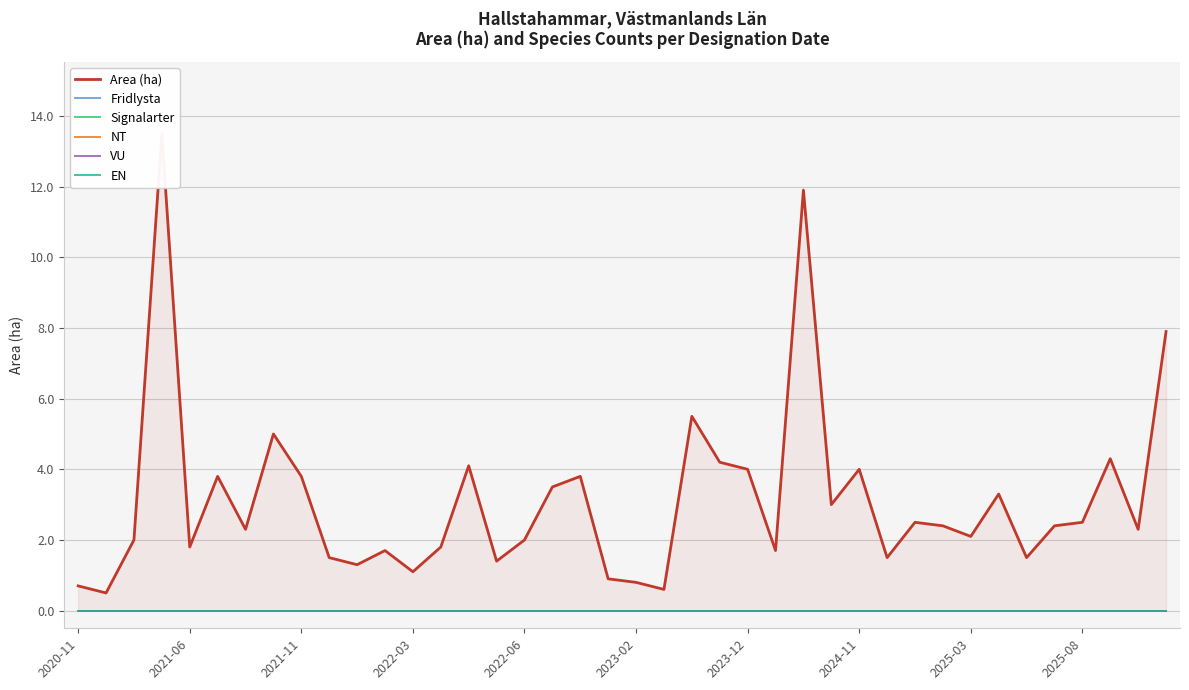

Is it true that Signalarter equals 0.0 at 2023-12?

True